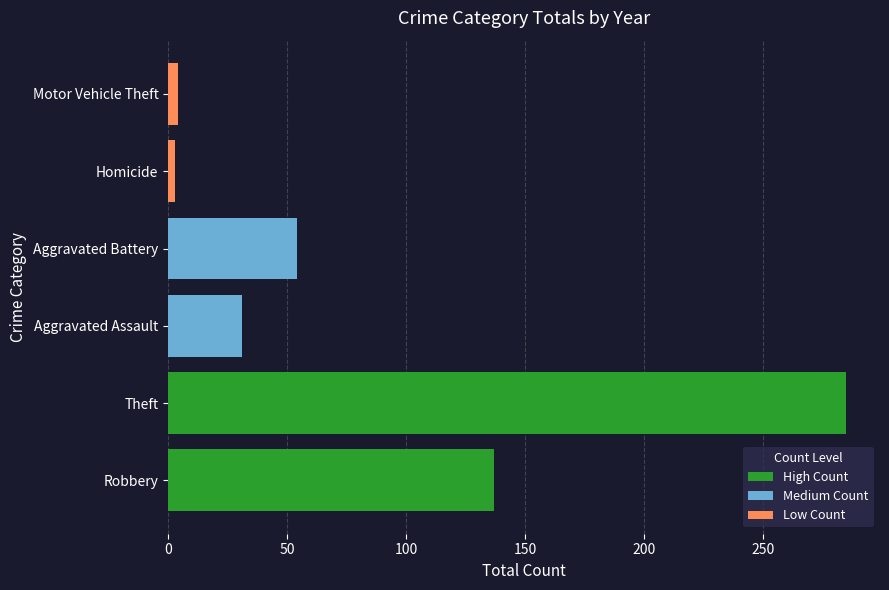

What is the value of the Low Count bar at the 2nd from the left?

4